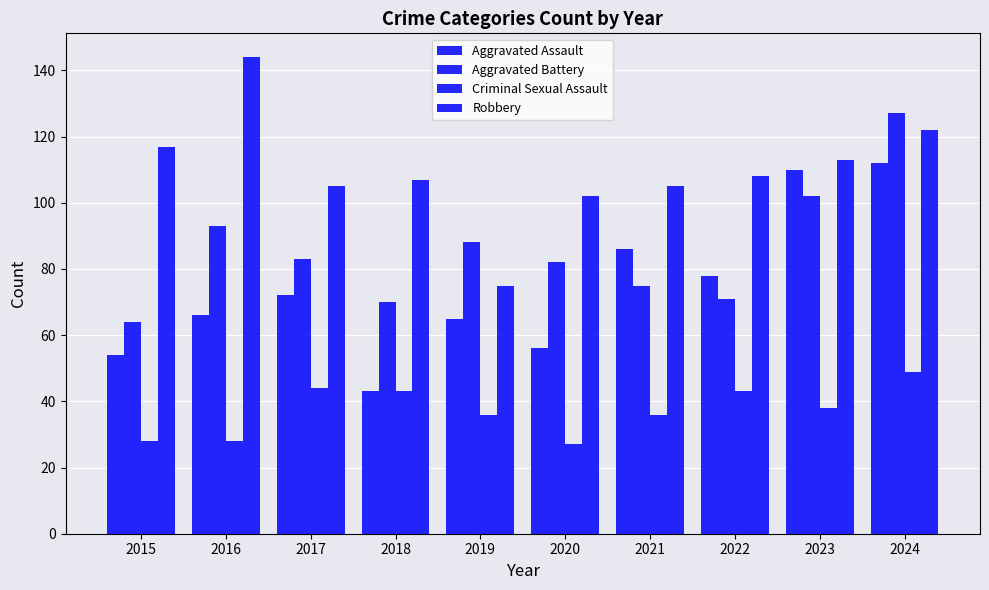

Reading left to right, what are all the values shown in this chart?

Aggravated Assault: 2015=54	2016=66	2017=72	2018=43	2019=65	2020=56	2021=86	2022=78	2023=110	2024=112
Aggravated Battery: 2015=64	2016=93	2017=83	2018=70	2019=88	2020=82	2021=75	2022=71	2023=102	2024=127
Criminal Sexual Assault: 2015=28	2016=28	2017=44	2018=43	2019=36	2020=27	2021=36	2022=43	2023=38	2024=49
Robbery: 2015=117	2016=144	2017=105	2018=107	2019=75	2020=102	2021=105	2022=108	2023=113	2024=122